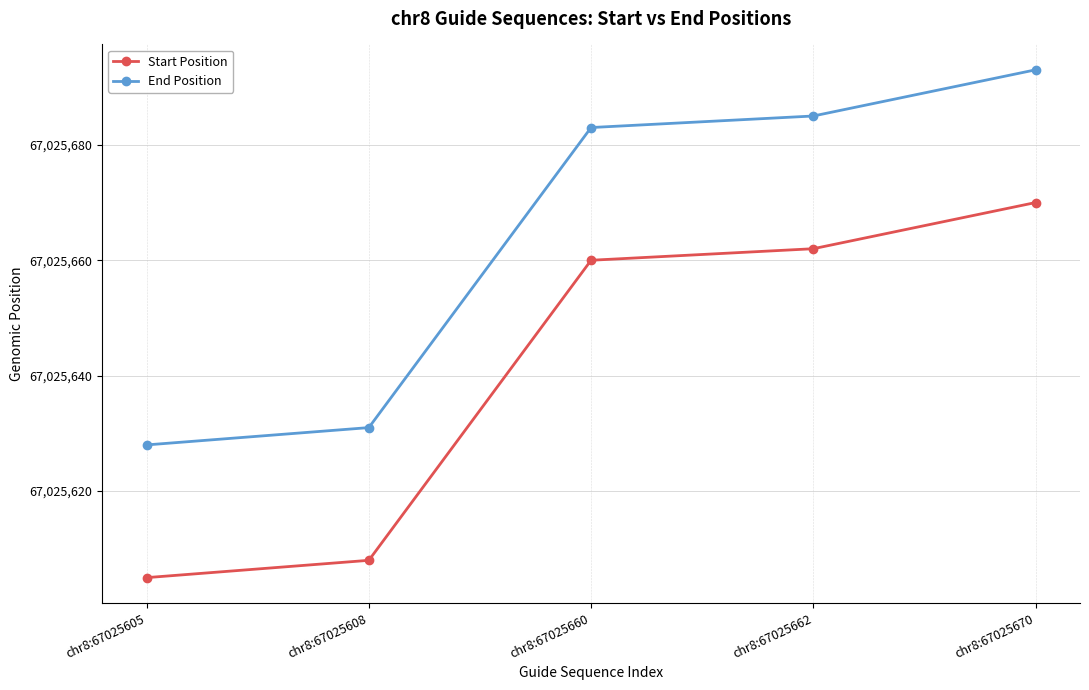

Reading left to right, transcribe all the data shown in this chart.

Start Position: chr8:67025605=67025605	chr8:67025608=67025608	chr8:67025660=67025660	chr8:67025662=67025662	chr8:67025670=67025670
End Position: chr8:67025605=67025628	chr8:67025608=67025631	chr8:67025660=67025683	chr8:67025662=67025685	chr8:67025670=67025693